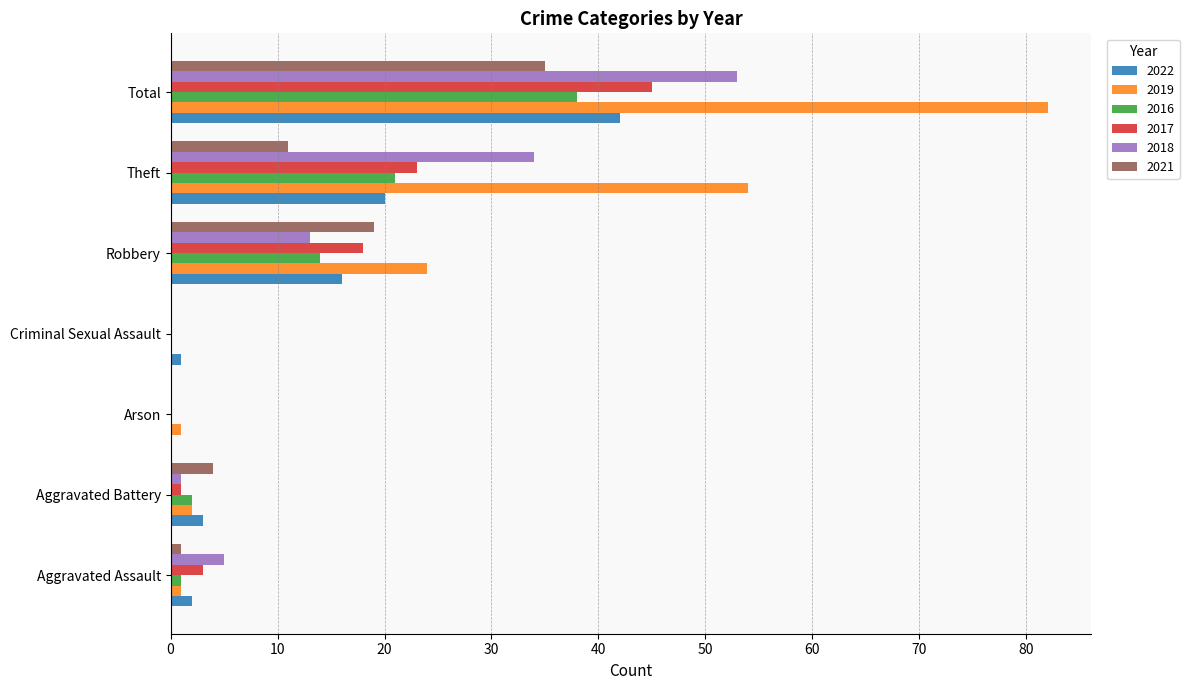

True or false: 2018 has a value of 0 at Arson.

True